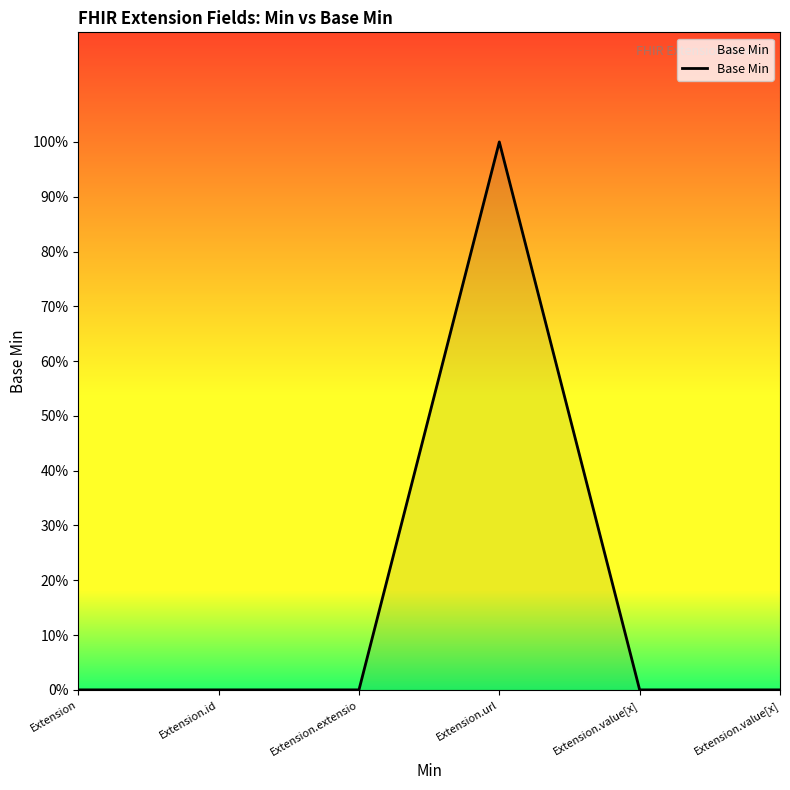

Does the chart display data point markers on the line(s)?

No